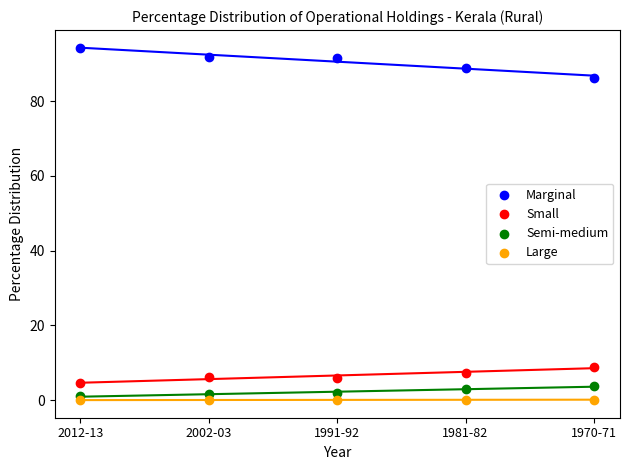

Which series reaches the maximum Y coordinate?

Marginal